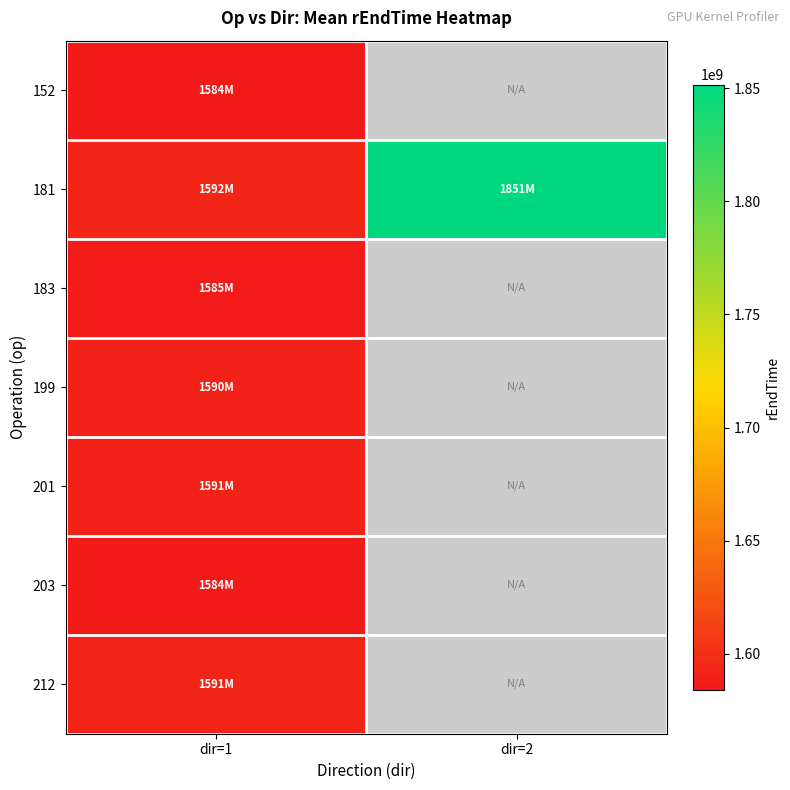

Reading left to right, transcribe all the data shown in this chart.

152: dir=1=1584308808	dir=2=0
181: dir=1=1592761710	dir=2=1851627012
183: dir=1=1585118344	dir=2=0
199: dir=1=1590880058	dir=2=0
201: dir=1=1591145960	dir=2=0
203: dir=1=1584070682	dir=2=0
212: dir=1=1591550544	dir=2=0